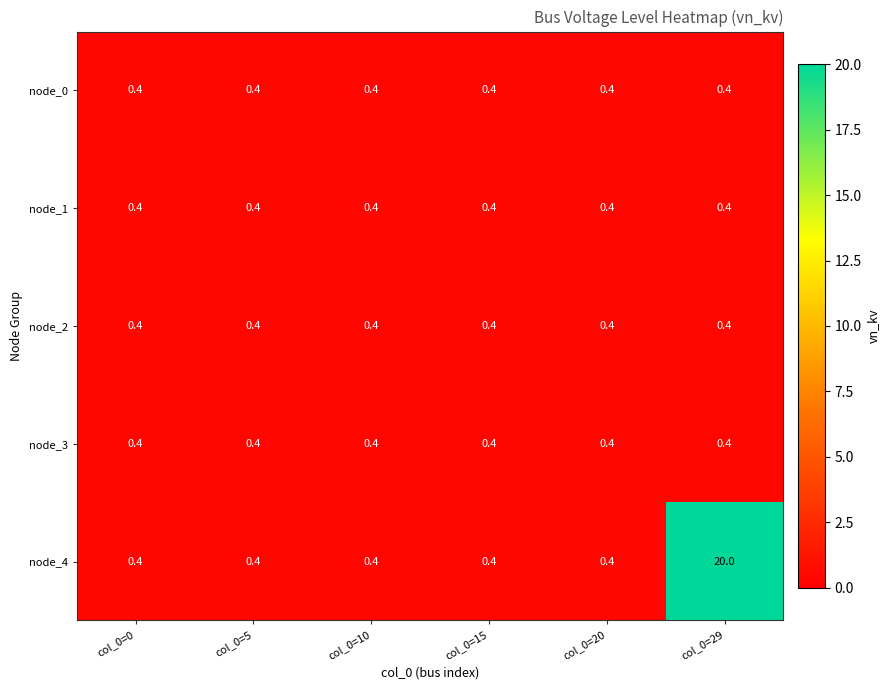

Reading left to right, extract all data points from this chart.

node_0: col_0=0=0.4	col_0=5=0.4	col_0=10=0.4	col_0=15=0.4	col_0=20=0.4	col_0=29=0.4
node_1: col_0=0=0.4	col_0=5=0.4	col_0=10=0.4	col_0=15=0.4	col_0=20=0.4	col_0=29=0.4
node_2: col_0=0=0.4	col_0=5=0.4	col_0=10=0.4	col_0=15=0.4	col_0=20=0.4	col_0=29=0.4
node_3: col_0=0=0.4	col_0=5=0.4	col_0=10=0.4	col_0=15=0.4	col_0=20=0.4	col_0=29=0.4
node_4: col_0=0=0.4	col_0=5=0.4	col_0=10=0.4	col_0=15=0.4	col_0=20=0.4	col_0=29=20.0